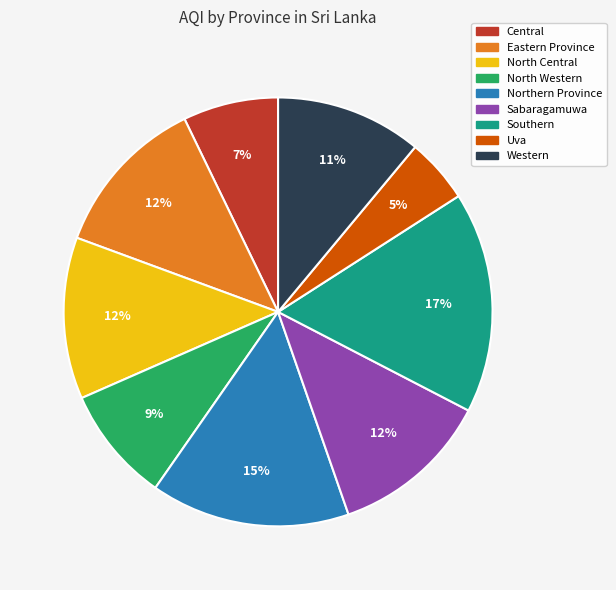

How many segments does this pie chart have?

9